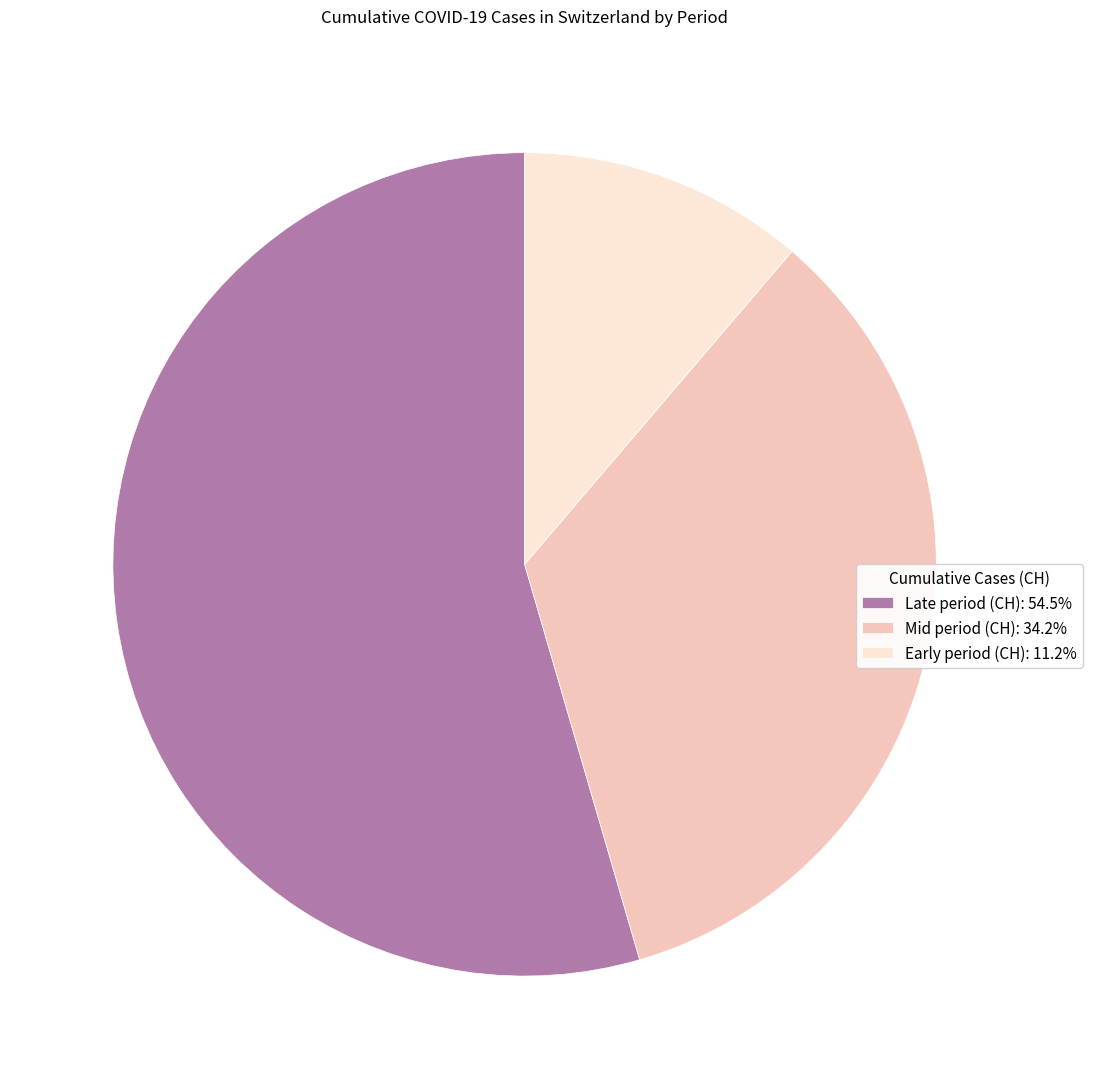

Combined, do Early period (CH): 11.2% and Mid period (CH): 34.2% account for over 50%?

No